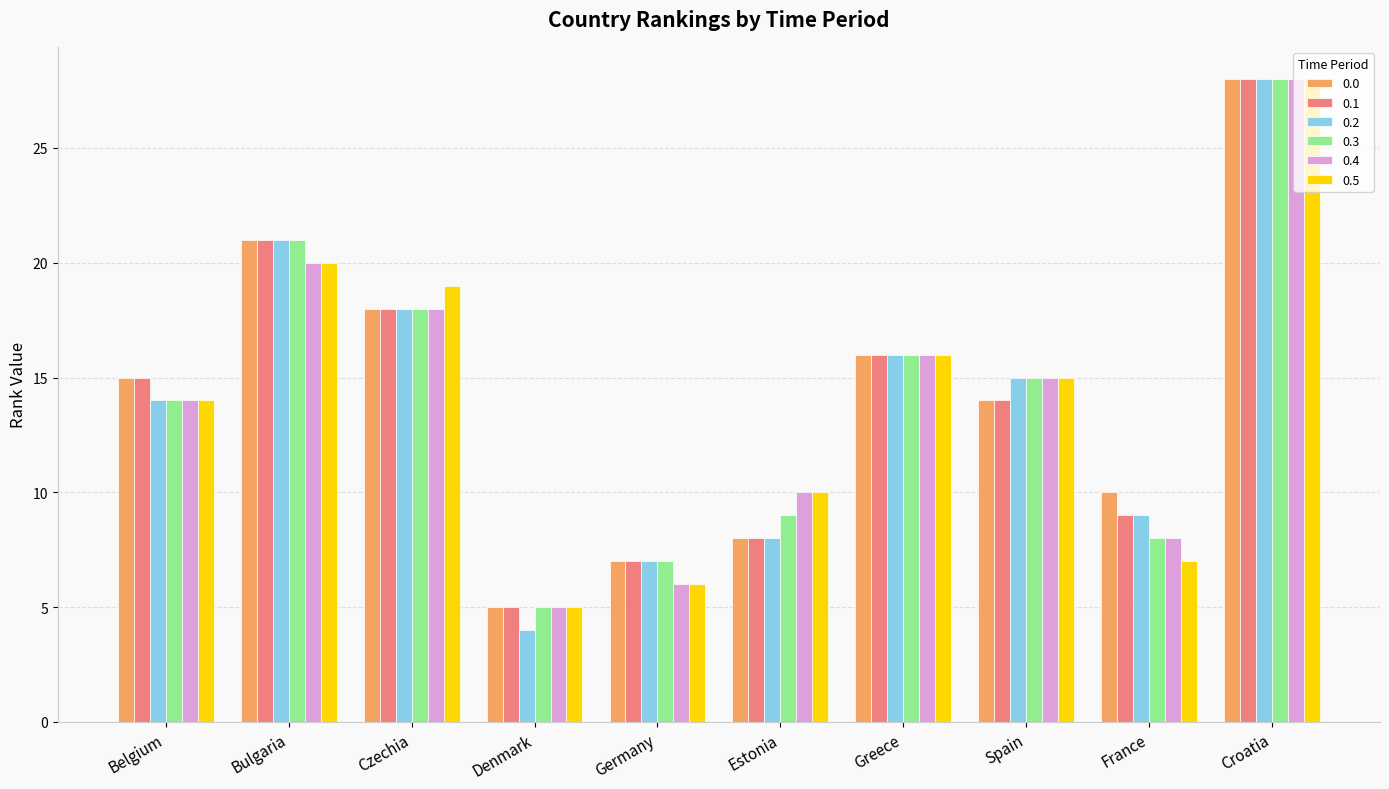

What is the difference between the maximum and minimum values in the 0.2 series?

24